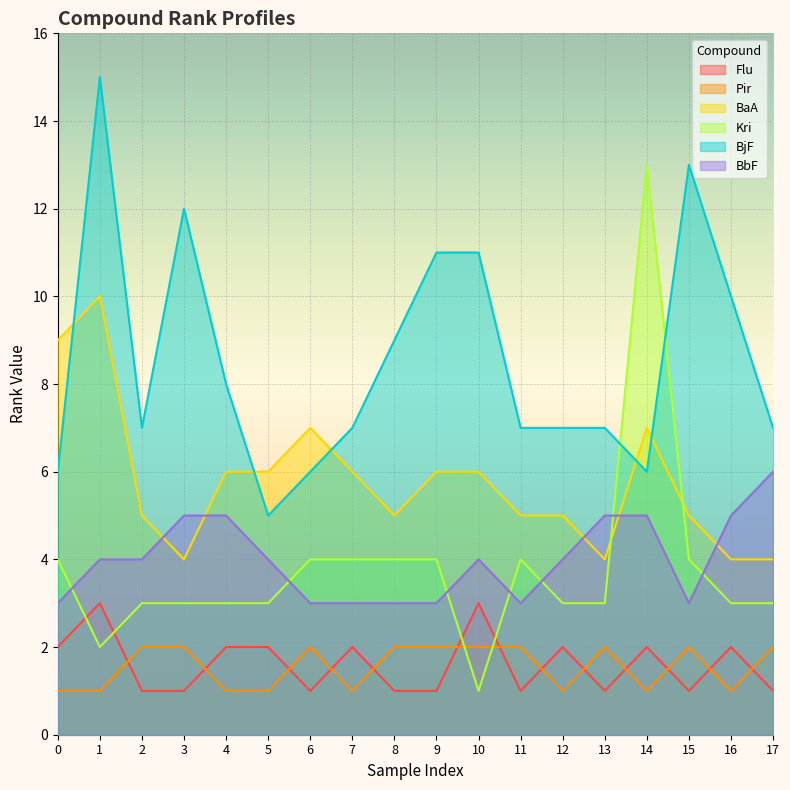

What is the value of the BbF point at the 17th from the left?

5